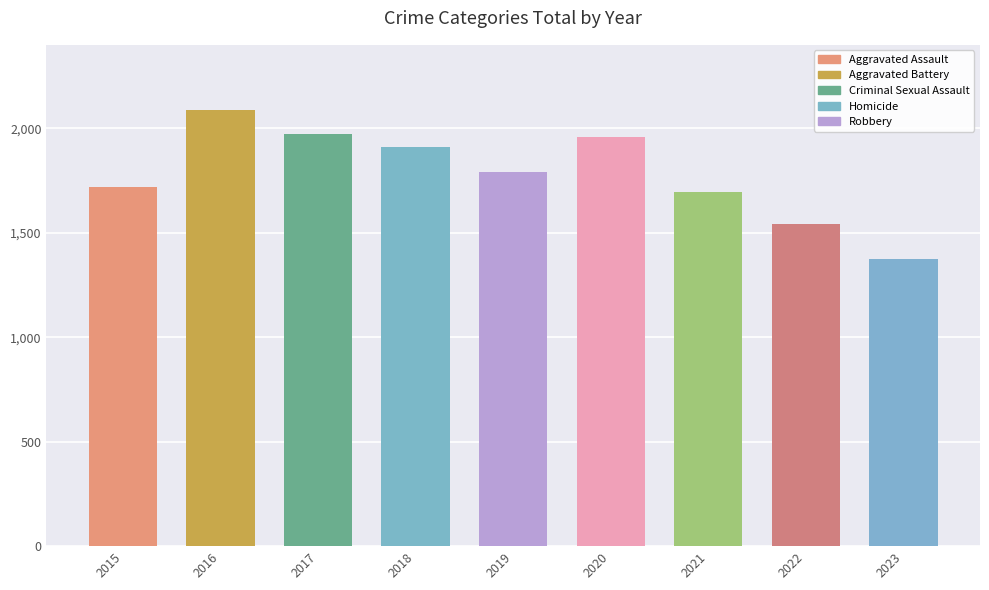

What is the difference between the maximum and second lowest values in the Criminal Sexual Assault series?

42